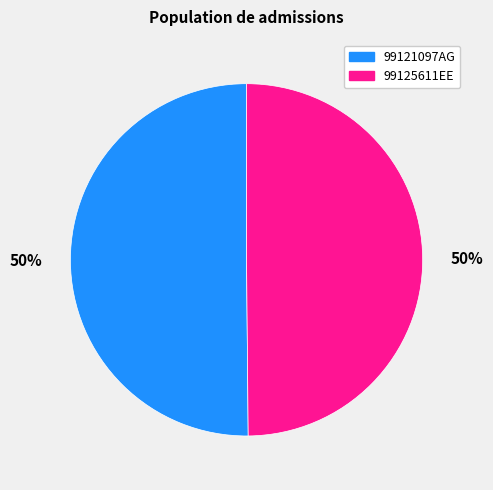

Count the number of slices in the pie.

2